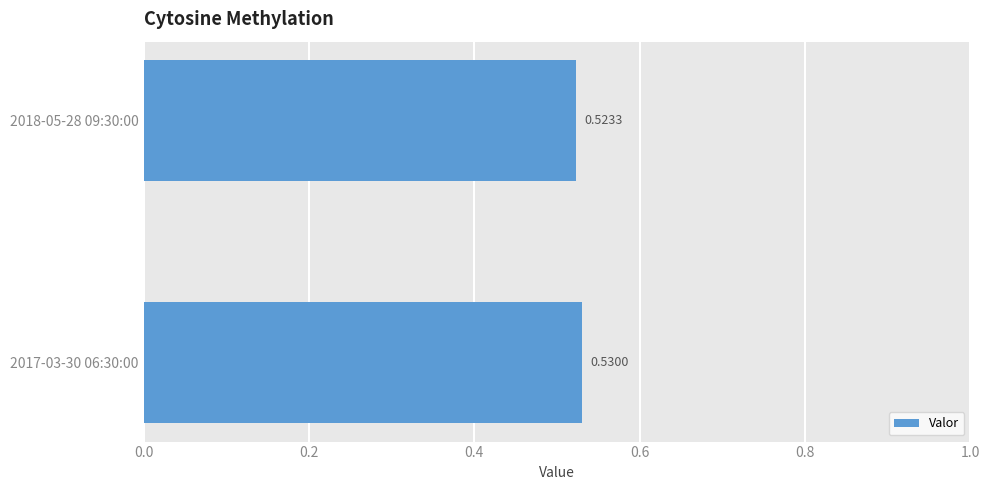

List the labels in order of value, largest first.

2017-03-30 06:30:00, 2018-05-28 09:30:00